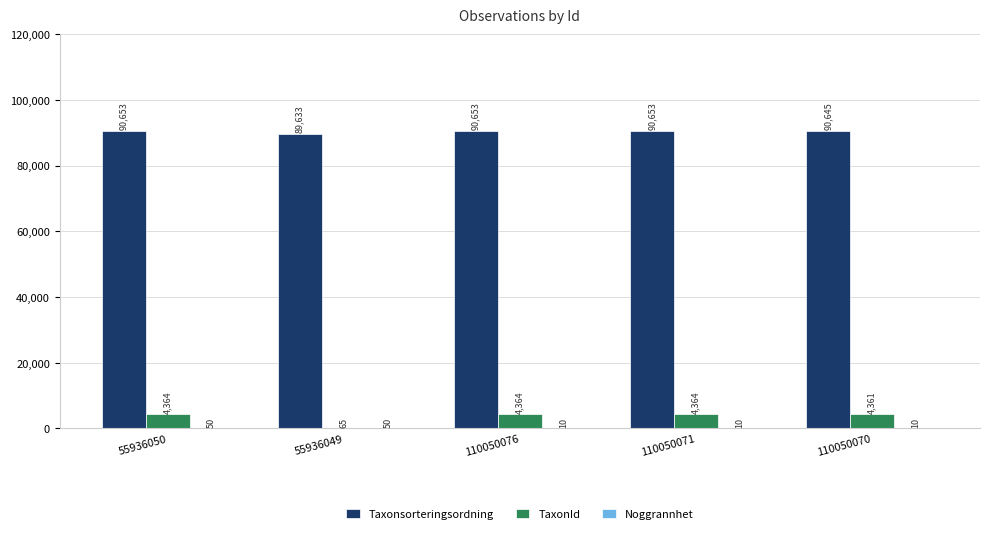

What is the total value across all series at 110050076?

95027